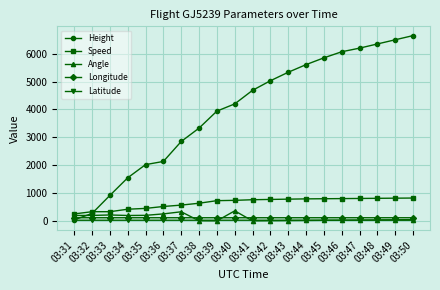

Which series changed the most between 03:38 and 03:49?

Height